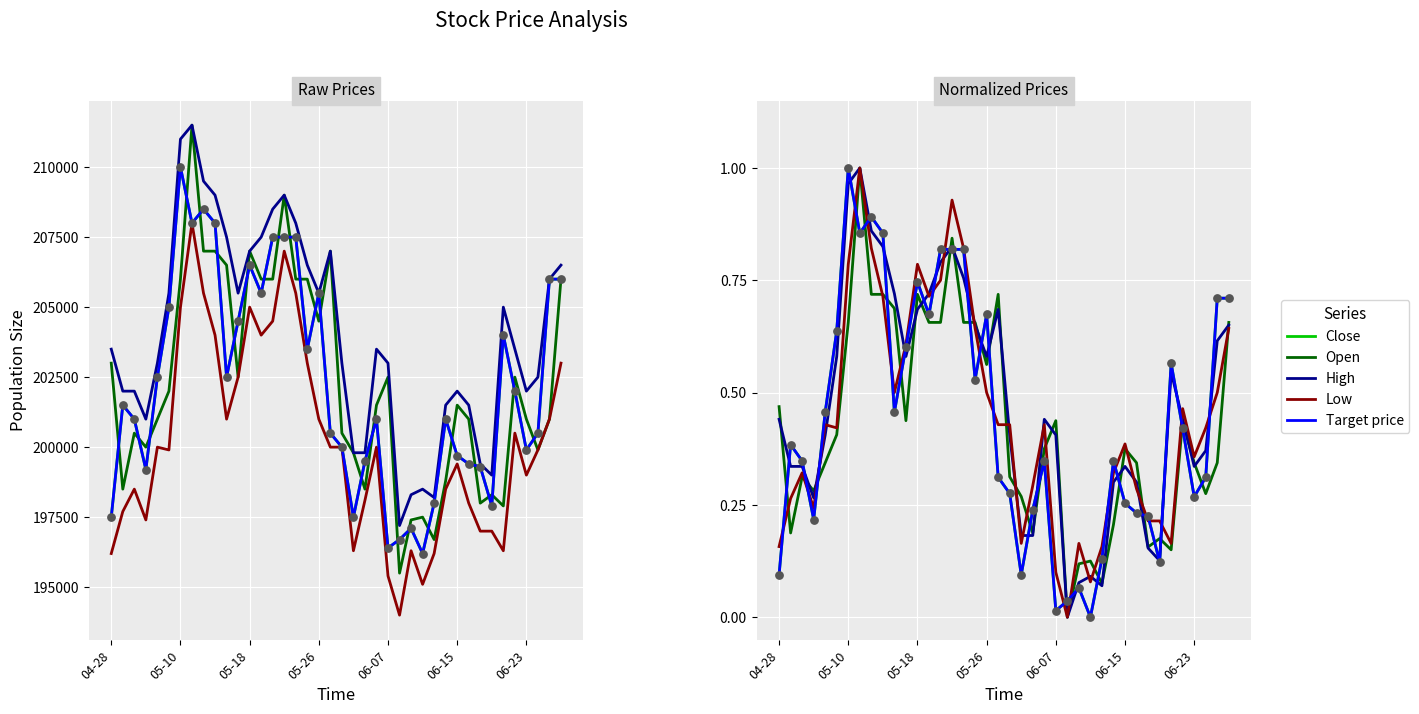

At which category is the sum across all series the highest?

7